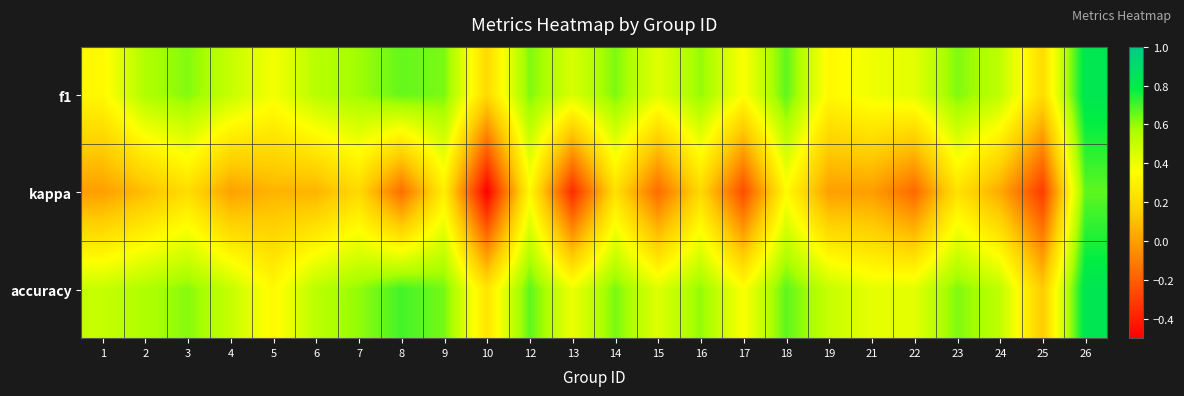

Count the number of categories in the chart.

24